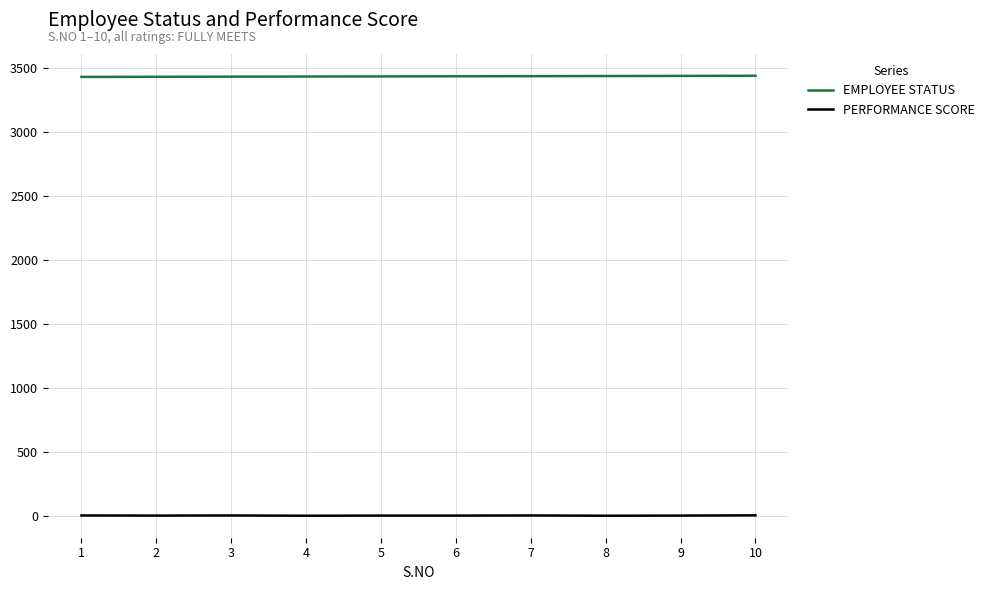

What is the highest value of the EMPLOYEE STATUS series?

3436